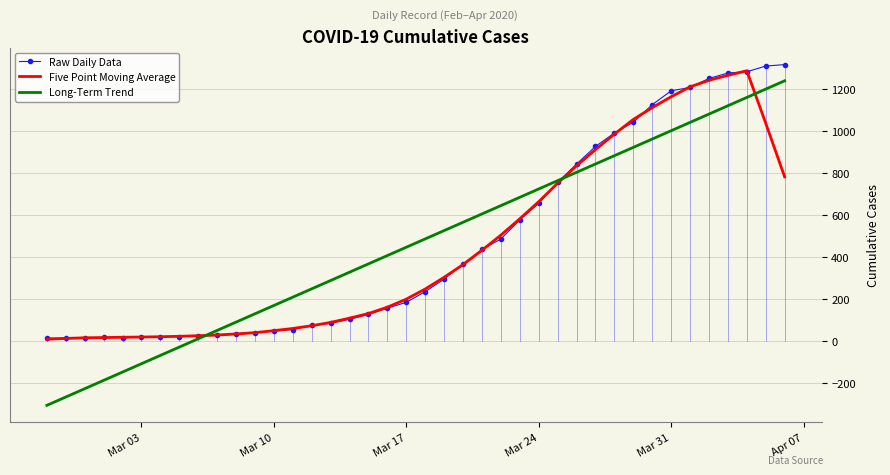

What is the maximum value for Raw Daily Data?

1317.0